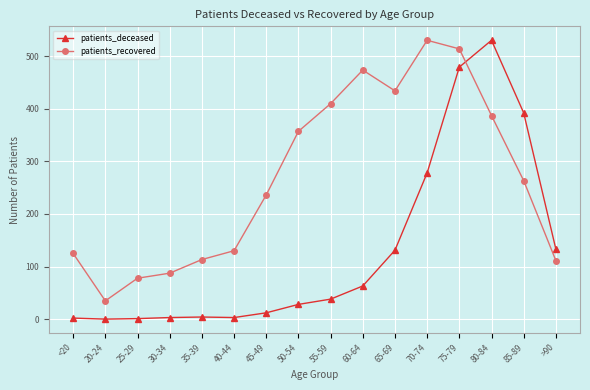

Where is the first local minimum for patients_recovered?

20-24